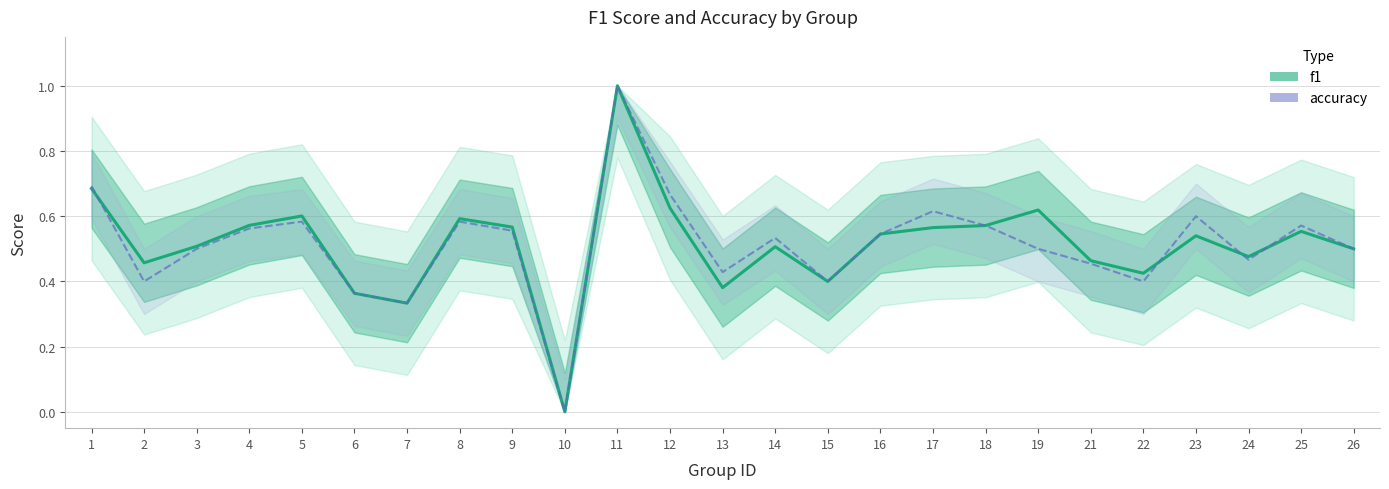

Read the accuracy value at 14.

0.5